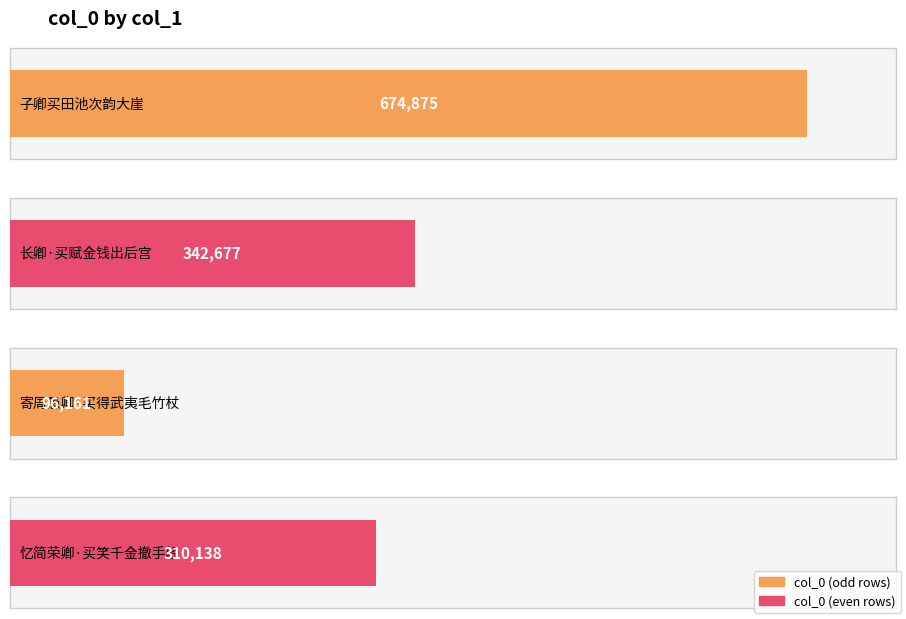

Are the bars grouped side by side (vs. stacked)?

No